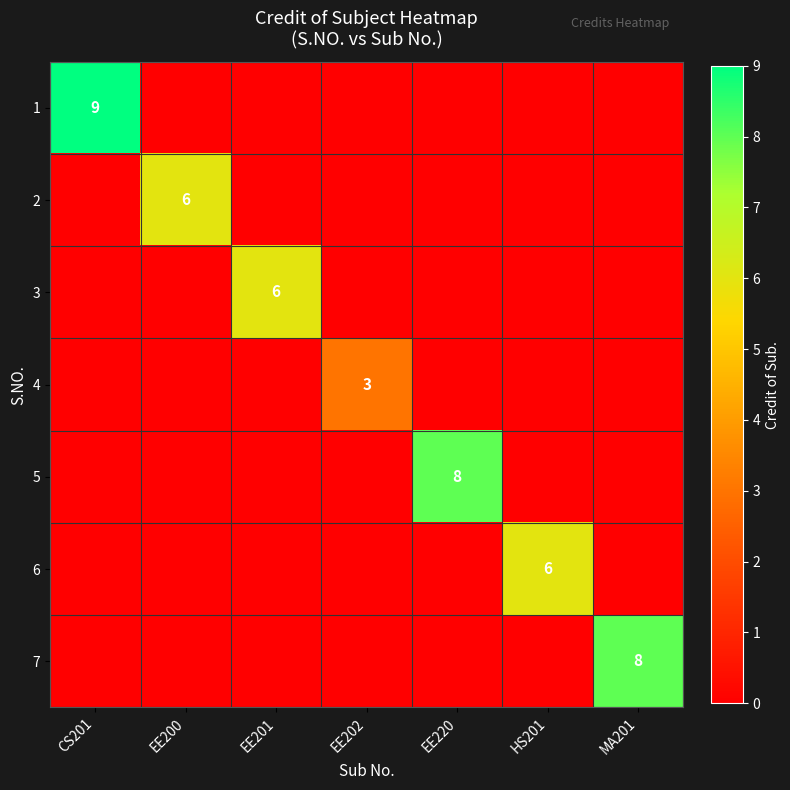

Rank the series by their maximum value, from lowest to highest.

4, 2, 3, 6, 5, 7, 1